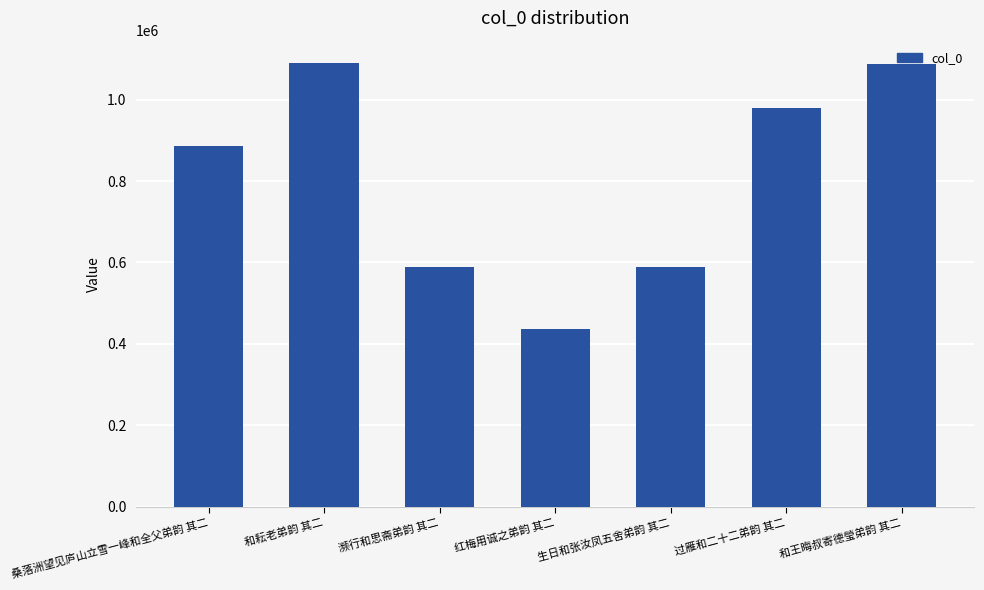

Does the chart contain stacked bars?

No